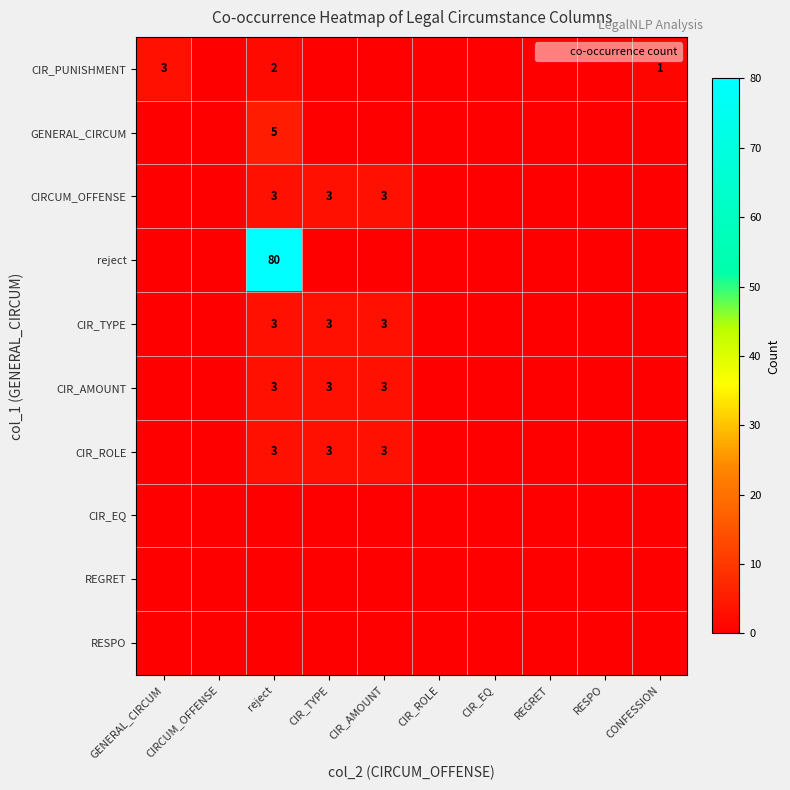

What is the greatest value displayed?

80